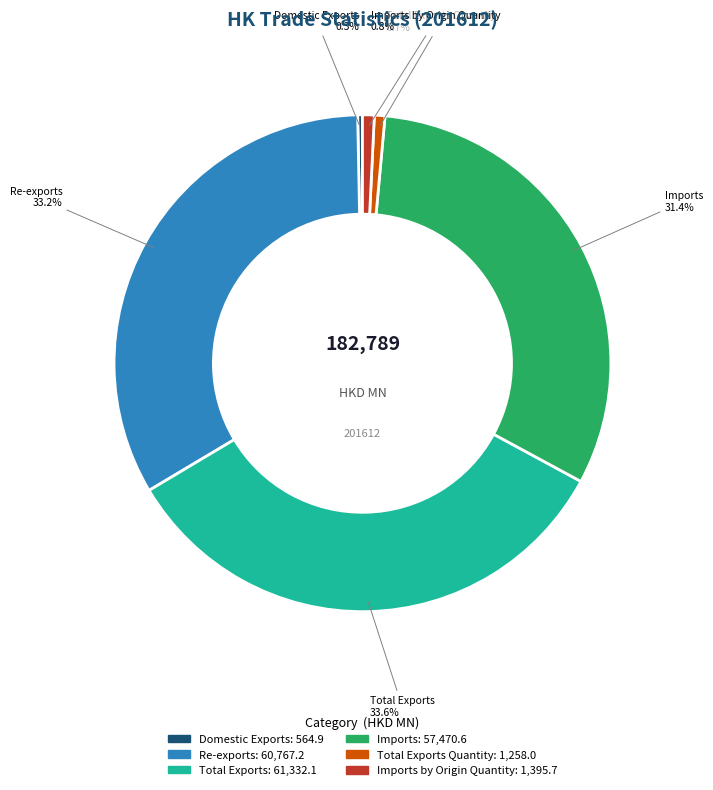

Is there any slice that represents more than half of the pie?

No